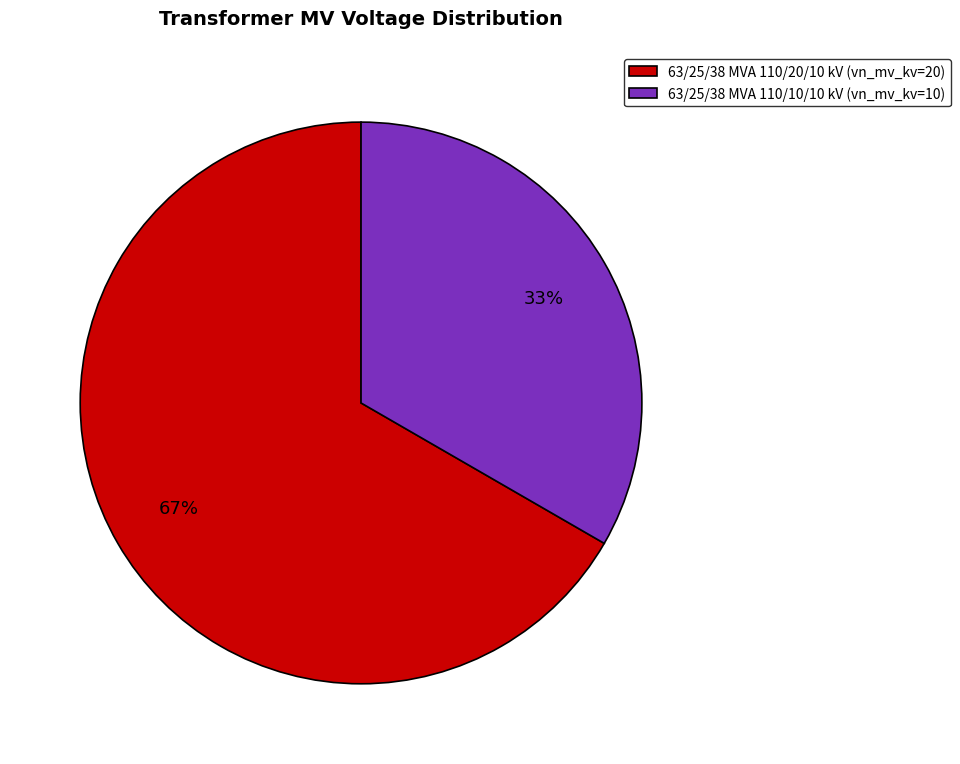

Rank the categories by value from lowest to highest.

63/25/38 MVA 110/10/10 kV, 63/25/38 MVA 110/20/10 kV